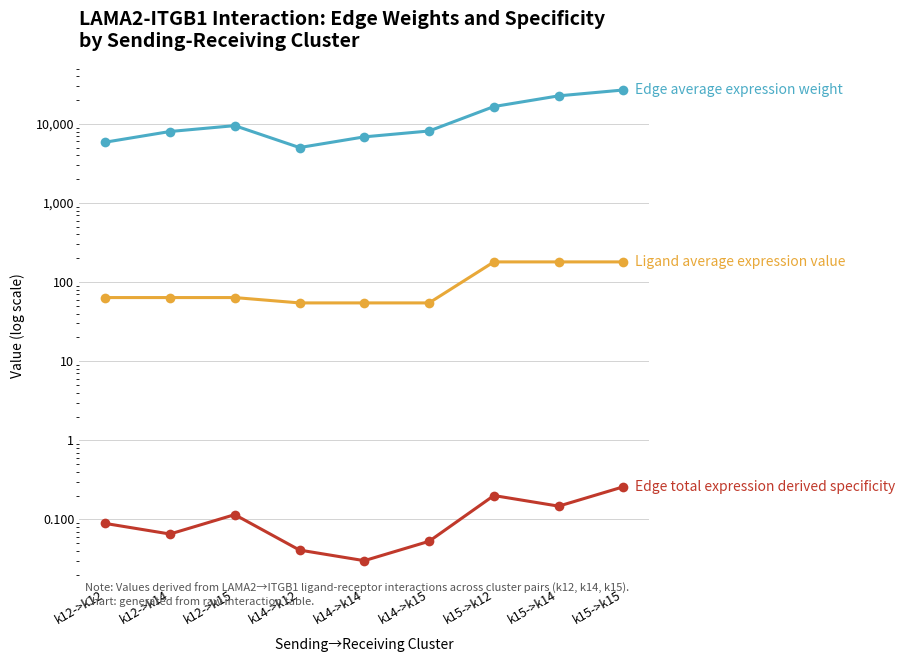

True or false: Ligand average expression value has a value of 255.6 at k15->k12.

False